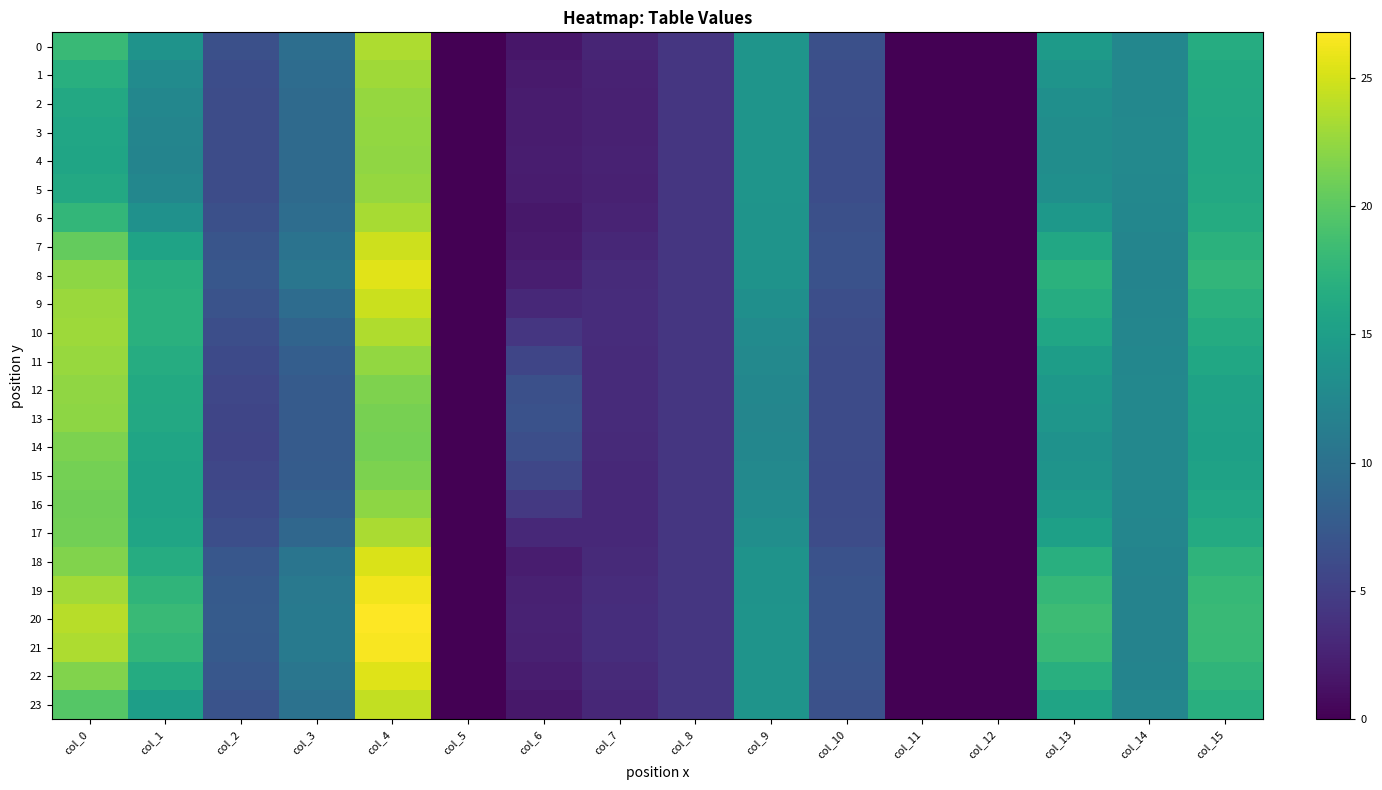

Reading right to left, transcribe all the data shown in this chart.

0: col_15=16.5	col_14=12.4	col_13=14.6	col_12=0.0	col_11=0.0	col_10=6.5	col_9=13.9	col_8=4.3	col_7=2.7	col_6=1.7	col_5=0.0	col_4=23.5	col_3=9.7	col_2=6.6	col_1=13.8	col_0=18.1
1: col_15=16.3	col_14=12.5	col_13=13.8	col_12=0.0	col_11=0.0	col_10=6.4	col_9=13.9	col_8=4.3	col_7=2.6	col_6=1.9	col_5=0.0	col_4=22.9	col_3=9.4	col_2=6.4	col_1=12.9	col_0=16.9
2: col_15=16.1	col_14=12.5	col_13=13.3	col_12=0.0	col_11=0.0	col_10=6.4	col_9=14.0	col_8=4.3	col_7=2.5	col_6=2.0	col_5=0.0	col_4=22.6	col_3=9.3	col_2=6.2	col_1=12.4	col_0=16.1
3: col_15=16.1	col_14=12.6	col_13=13.1	col_12=0.0	col_11=0.0	col_10=6.4	col_9=14.0	col_8=4.3	col_7=2.5	col_6=2.1	col_5=0.0	col_4=22.4	col_3=9.2	col_2=6.2	col_1=12.1	col_0=15.8
4: col_15=16.0	col_14=12.6	col_13=13.1	col_12=0.0	col_11=0.0	col_10=6.4	col_9=14.0	col_8=4.3	col_7=2.5	col_6=2.1	col_5=0.0	col_4=22.4	col_3=9.2	col_2=6.2	col_1=12.1	col_0=15.7
5: col_15=16.1	col_14=12.5	col_13=13.3	col_12=0.0	col_11=0.0	col_10=6.4	col_9=14.0	col_8=4.3	col_7=2.5	col_6=2.0	col_5=0.0	col_4=22.5	col_3=9.3	col_2=6.2	col_1=12.4	col_0=16.1
6: col_15=16.4	col_14=12.4	col_13=14.3	col_12=0.0	col_11=0.0	col_10=6.5	col_9=13.9	col_8=4.3	col_7=2.7	col_6=1.7	col_5=0.0	col_4=23.2	col_3=9.6	col_2=6.5	col_1=13.5	col_0=17.7
7: col_15=17.1	col_14=12.2	col_13=16.1	col_12=0.0	col_11=0.0	col_10=6.7	col_9=13.9	col_8=4.3	col_7=3.0	col_6=1.9	col_5=0.0	col_4=24.7	col_3=10.2	col_2=7.0	col_1=15.5	col_0=20.4
8: col_15=17.6	col_14=12.1	col_13=17.1	col_12=0.0	col_11=0.0	col_10=6.8	col_9=13.8	col_8=4.3	col_7=3.3	col_6=2.2	col_5=0.0	col_4=25.6	col_3=10.5	col_2=7.3	col_1=16.8	col_0=22.2
9: col_15=17.0	col_14=12.1	col_13=16.5	col_12=0.0	col_11=0.0	col_10=6.4	col_9=13.3	col_8=4.3	col_7=3.4	col_6=3.0	col_5=0.0	col_4=24.6	col_3=9.4	col_2=6.9	col_1=17.0	col_0=22.7
10: col_15=16.5	col_14=12.2	col_13=15.8	col_12=0.0	col_11=0.0	col_10=6.2	col_9=12.9	col_8=4.3	col_7=3.4	col_6=4.3	col_5=0.0	col_4=23.6	col_3=8.6	col_2=6.4	col_1=16.9	col_0=22.9
11: col_15=15.9	col_14=12.4	col_13=14.9	col_12=0.0	col_11=0.0	col_10=6.1	col_9=12.6	col_8=4.3	col_7=3.3	col_6=5.6	col_5=0.0	col_4=22.4	col_3=8.0	col_2=6.0	col_1=16.6	col_0=22.7
12: col_15=15.4	col_14=12.5	col_13=14.2	col_12=0.0	col_11=0.0	col_10=6.1	col_9=12.4	col_8=4.3	col_7=3.3	col_6=6.5	col_5=0.0	col_4=21.6	col_3=7.7	col_2=5.6	col_1=16.3	col_0=22.4
13: col_15=15.3	col_14=12.5	col_13=14.0	col_12=0.0	col_11=0.0	col_10=6.1	col_9=12.3	col_8=4.3	col_7=3.3	col_6=6.7	col_5=0.0	col_4=21.3	col_3=7.7	col_2=5.6	col_1=16.2	col_0=22.2
14: col_15=15.2	col_14=12.5	col_13=13.7	col_12=0.0	col_11=0.0	col_10=6.1	col_9=12.4	col_8=4.3	col_7=3.2	col_6=6.4	col_5=0.0	col_4=21.1	col_3=7.7	col_2=5.5	col_1=15.7	col_0=21.5
15: col_15=15.4	col_14=12.5	col_13=13.8	col_12=0.0	col_11=0.0	col_10=6.1	col_9=12.6	col_8=4.3	col_7=3.1	col_6=5.7	col_5=0.0	col_4=21.4	col_3=7.8	col_2=5.7	col_1=15.5	col_0=21.1
16: col_15=15.8	col_14=12.4	col_13=14.4	col_12=0.0	col_11=0.0	col_10=6.1	col_9=12.9	col_8=4.3	col_7=3.1	col_6=4.5	col_5=0.0	col_4=22.3	col_3=8.2	col_2=6.0	col_1=15.5	col_0=21.0
17: col_15=16.4	col_14=12.3	col_13=15.3	col_12=0.0	col_11=0.0	col_10=6.2	col_9=13.2	col_8=4.3	col_7=3.1	col_6=3.1	col_5=0.0	col_4=23.4	col_3=8.9	col_2=6.4	col_1=15.8	col_0=21.1
18: col_15=17.4	col_14=12.1	col_13=16.8	col_12=0.0	col_11=0.0	col_10=6.8	col_9=13.7	col_8=4.3	col_7=3.2	col_6=2.1	col_5=0.0	col_4=25.3	col_3=10.4	col_2=7.2	col_1=16.5	col_0=21.7
19: col_15=17.9	col_14=12.0	col_13=17.8	col_12=0.0	col_11=0.0	col_10=6.9	col_9=13.8	col_8=4.3	col_7=3.4	col_6=2.4	col_5=0.0	col_4=26.2	col_3=10.9	col_2=7.5	col_1=17.5	col_0=23.0
20: col_15=18.2	col_14=11.9	col_13=18.3	col_12=0.0	col_11=0.0	col_10=7.0	col_9=13.8	col_8=4.3	col_7=3.5	col_6=2.6	col_5=0.0	col_4=26.8	col_3=11.1	col_2=7.7	col_1=18.1	col_0=23.9
21: col_15=18.0	col_14=12.0	col_13=18.1	col_12=0.0	col_11=0.0	col_10=6.9	col_9=13.8	col_8=4.3	col_7=3.5	col_6=2.5	col_5=0.0	col_4=26.5	col_3=11.0	col_2=7.6	col_1=17.8	col_0=23.4
22: col_15=17.5	col_14=12.1	col_13=16.9	col_12=0.0	col_11=0.0	col_10=6.8	col_9=13.8	col_8=4.3	col_7=3.2	col_6=2.1	col_5=0.0	col_4=25.4	col_3=10.5	col_2=7.3	col_1=16.5	col_0=21.7
23: col_15=16.9	col_14=12.3	col_13=15.6	col_12=0.0	col_11=0.0	col_10=6.6	col_9=13.8	col_8=4.3	col_7=2.9	col_6=1.8	col_5=0.0	col_4=24.3	col_3=10.1	col_2=6.9	col_1=15.0	col_0=19.7